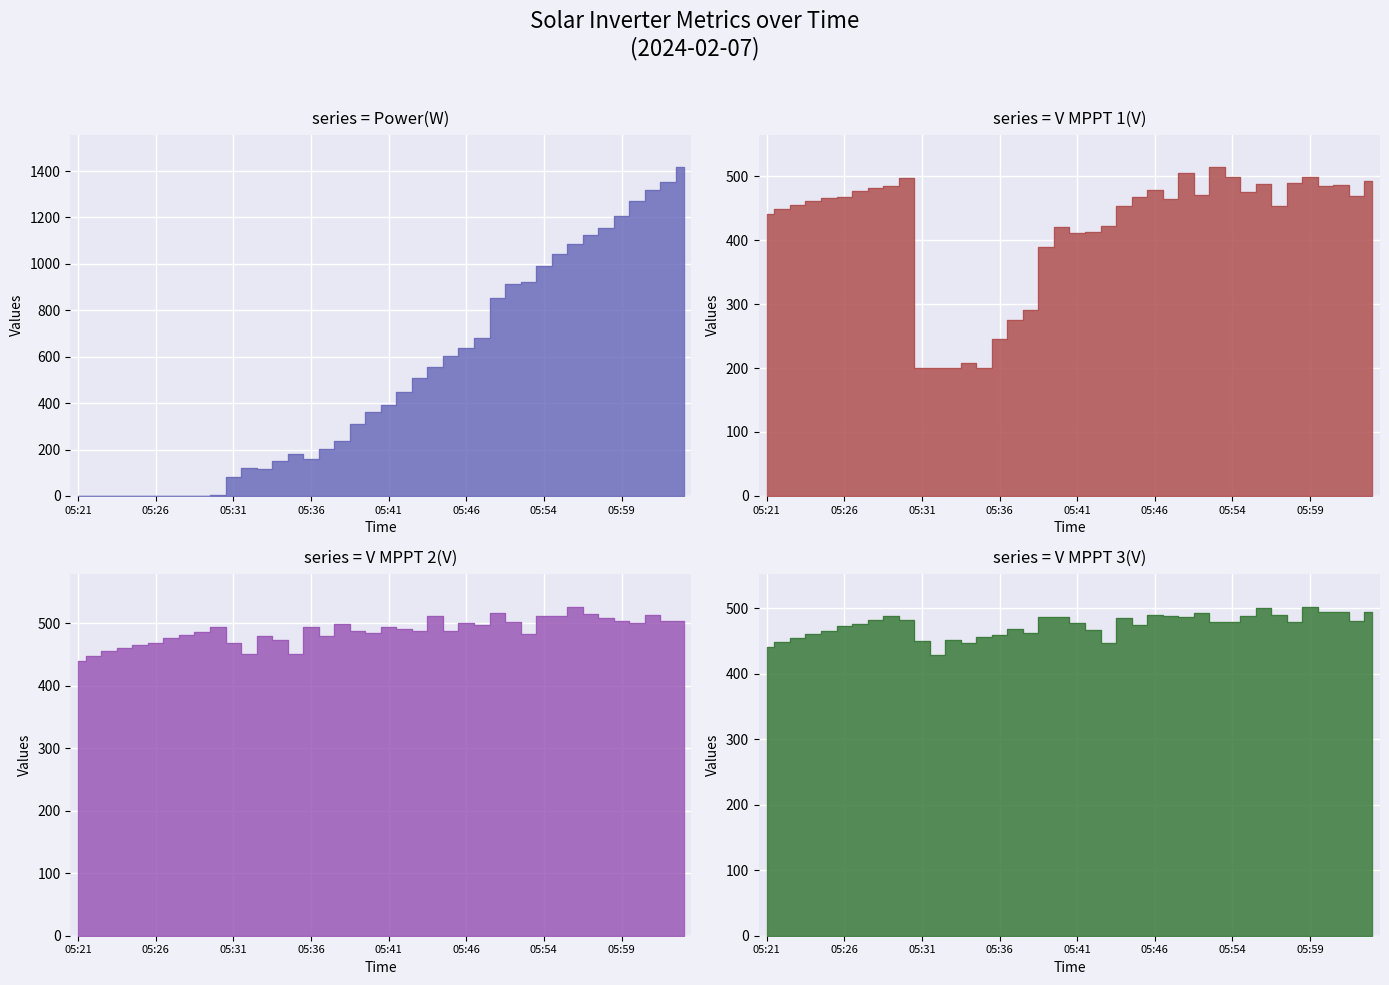

What is the lowest value of the V MPPT 1(V) series?

199.6